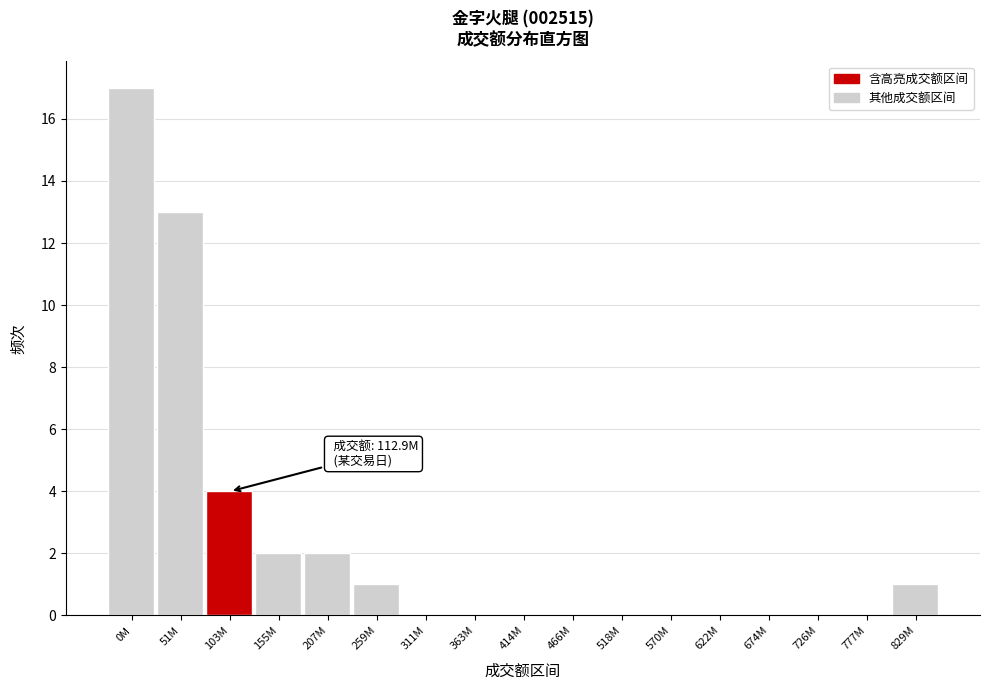

Reading right to left, what are all the values shown in this chart?

829M=1	777M=0	726M=0	674M=0	622M=0	570M=0	518M=0	466M=0	414M=0	363M=0	311M=0	259M=1	207M=2	155M=2	103M=4	51M=13	0M=17